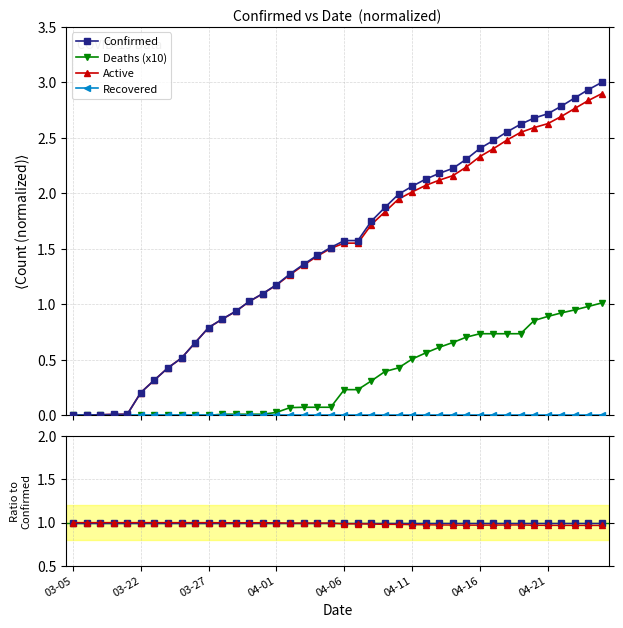

The value of Active at 17 is 1.0. True or false?

True